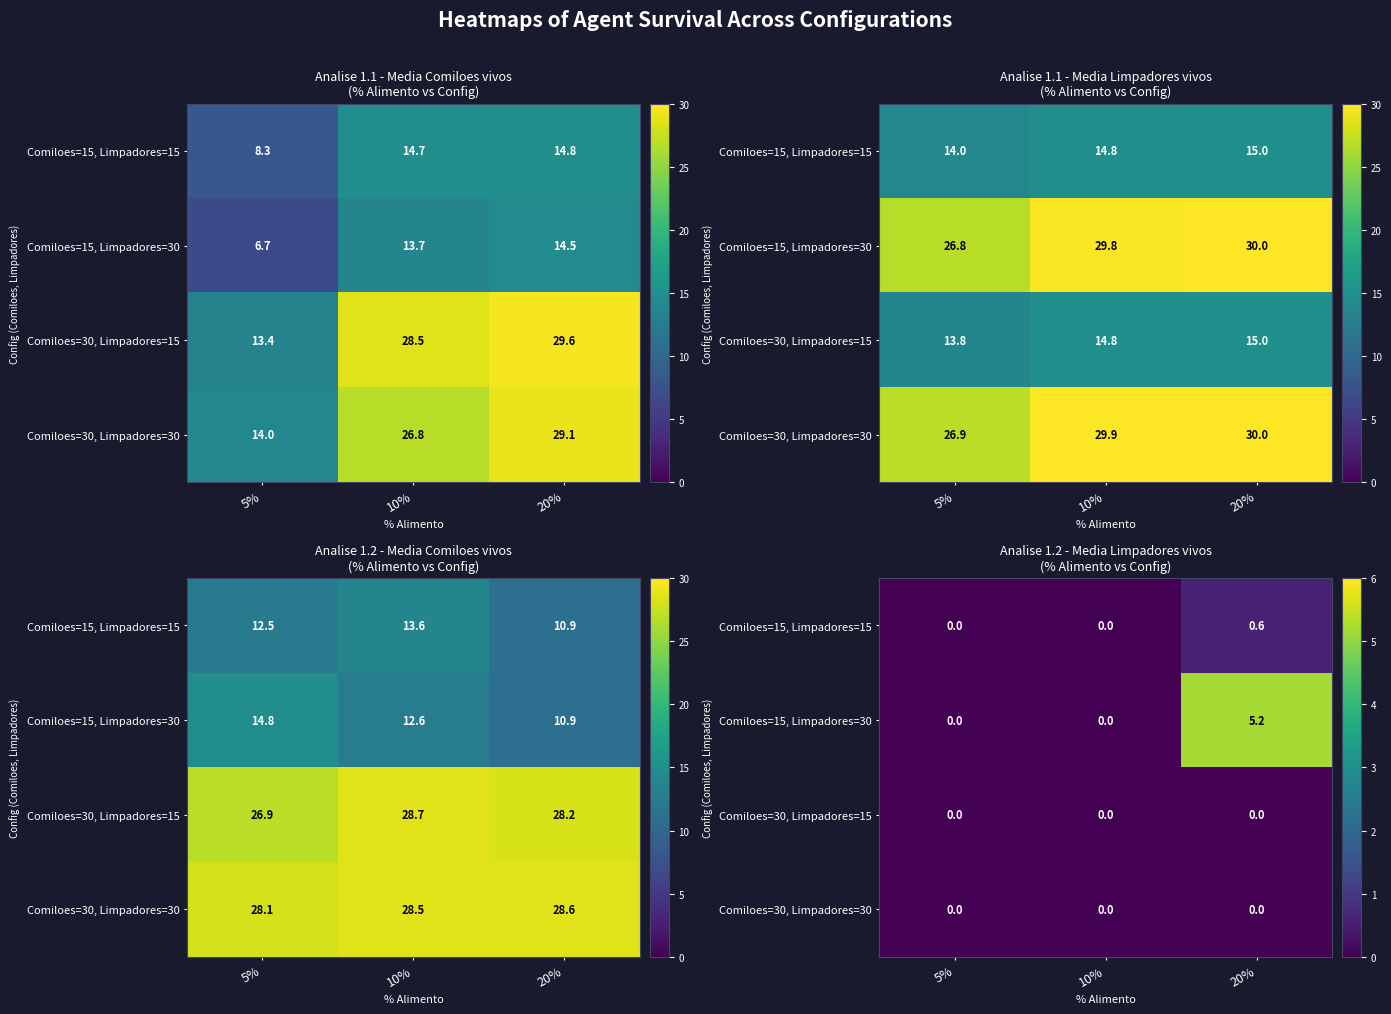

The value of Comiloes=30, Limpadores=15 at 10% is 0.0. True or false?

True